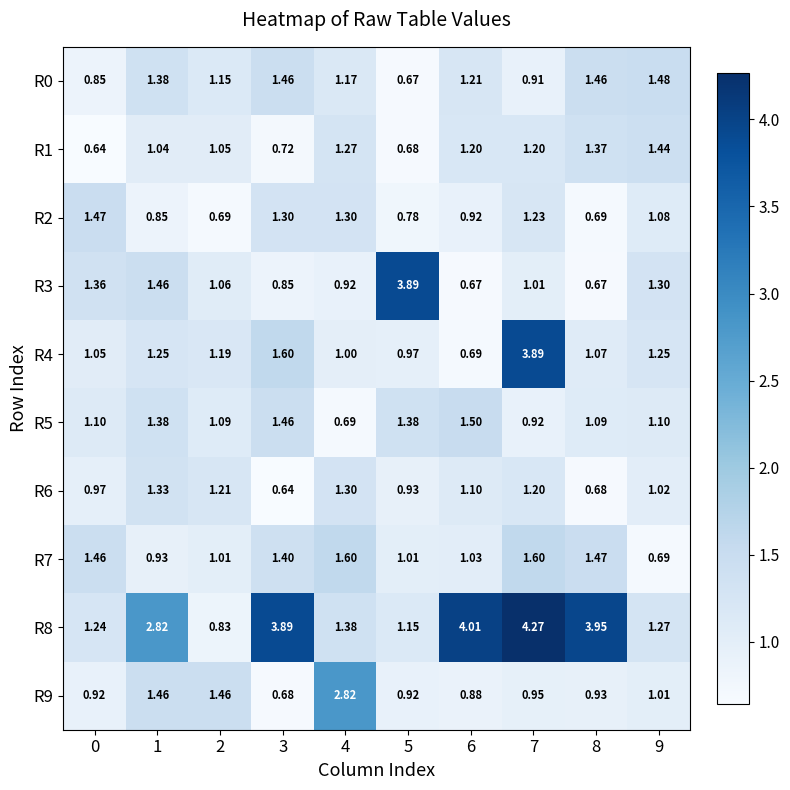

What is the difference between the highest and lowest values at 6?

3.3